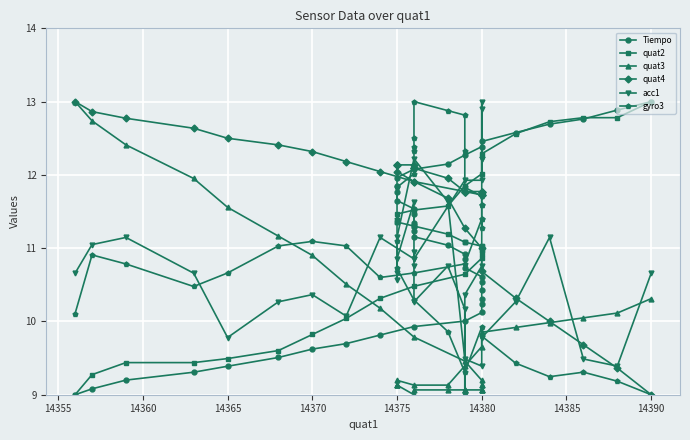

Is the value of quat4 at 14375 greater than the value of gyro3 at 14380?

Yes